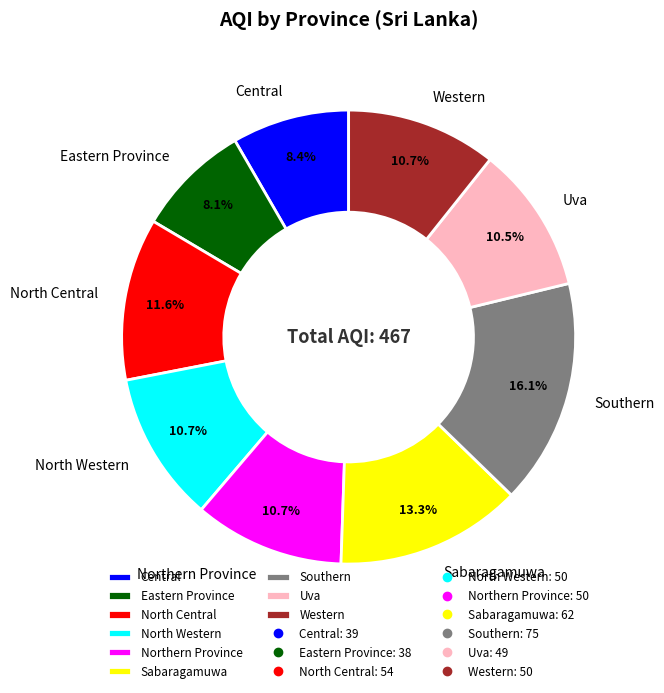

What percentage is the Central slice, to the nearest percent?

8%